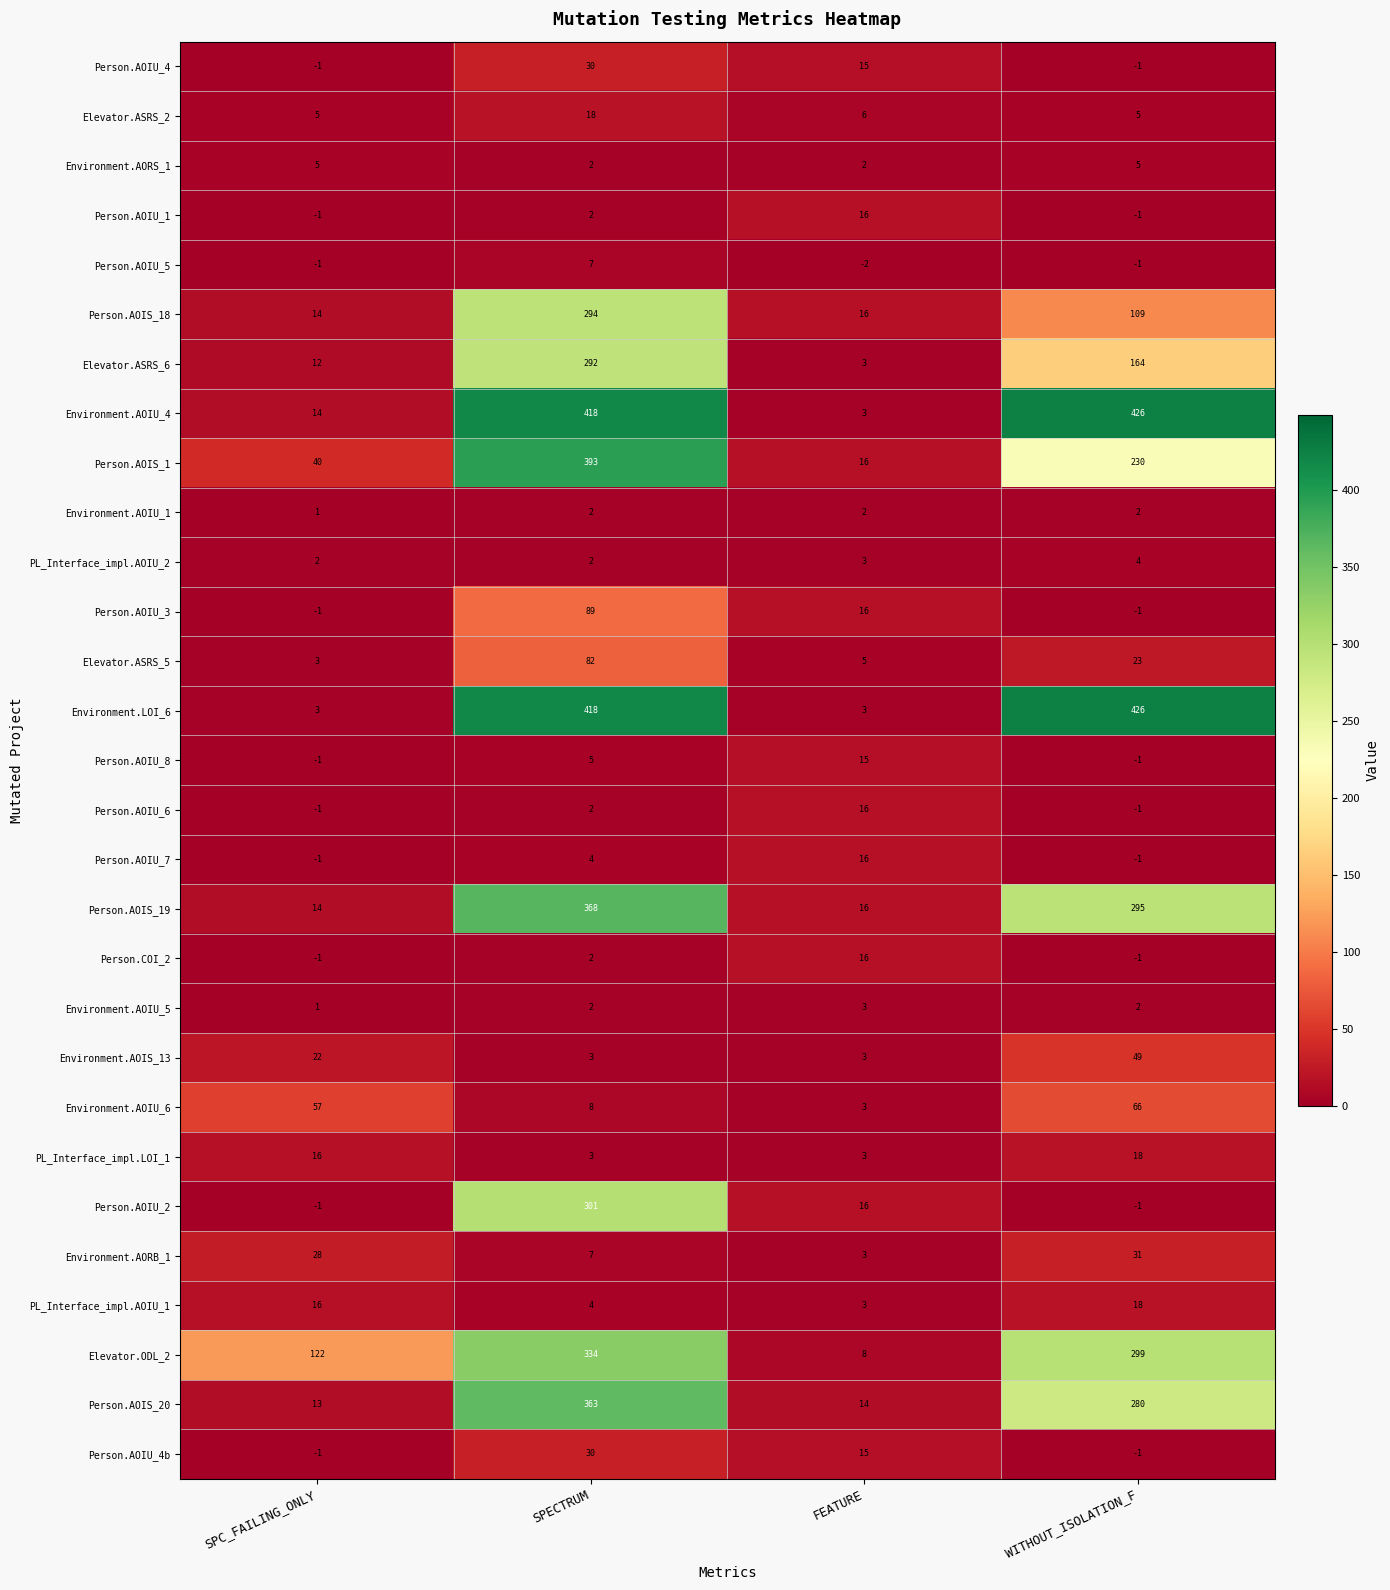

What is the maximum value for Person.COI_2?

16